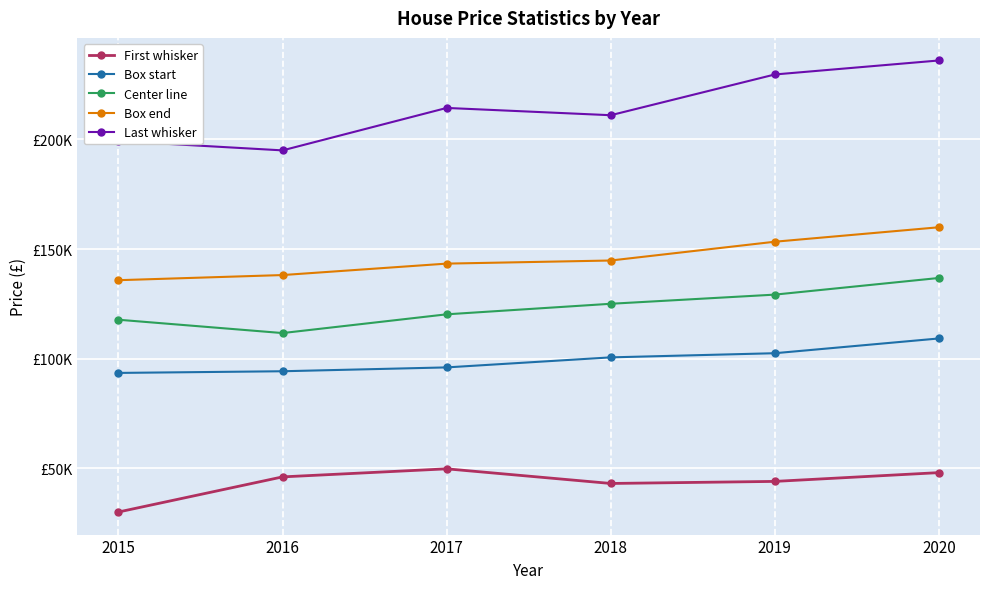

What are all the series names shown in the legend?

First whisker, Box start, Center line, Box end, Last whisker